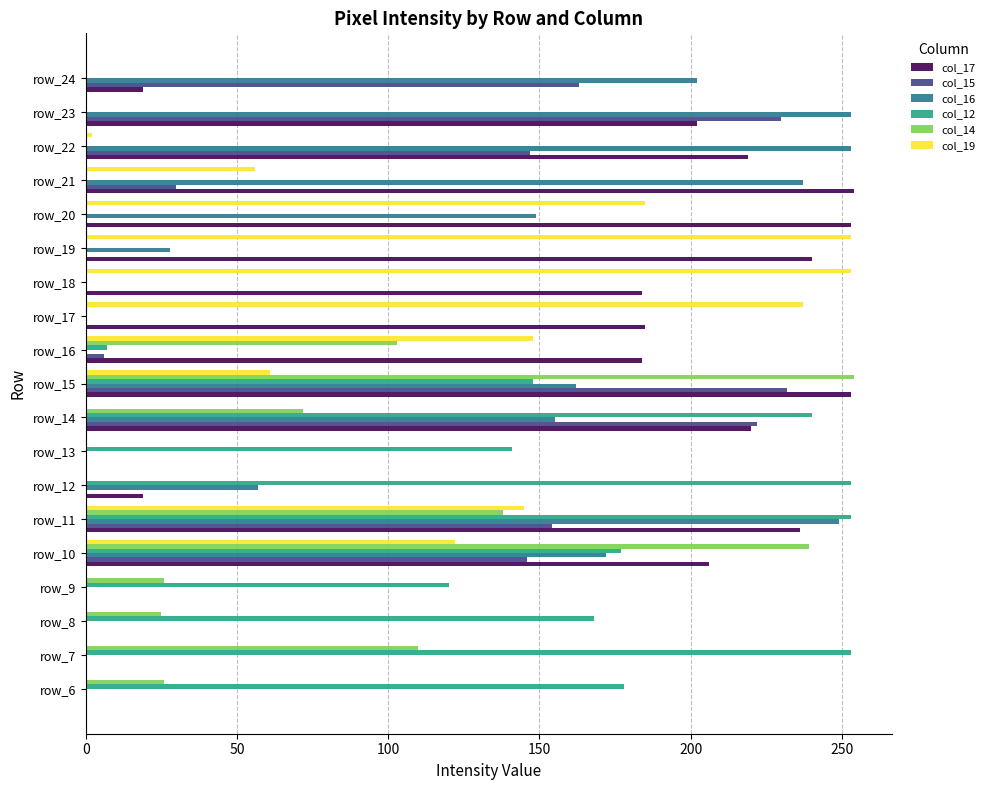

At which category is the sum across all series the highest?

row_11